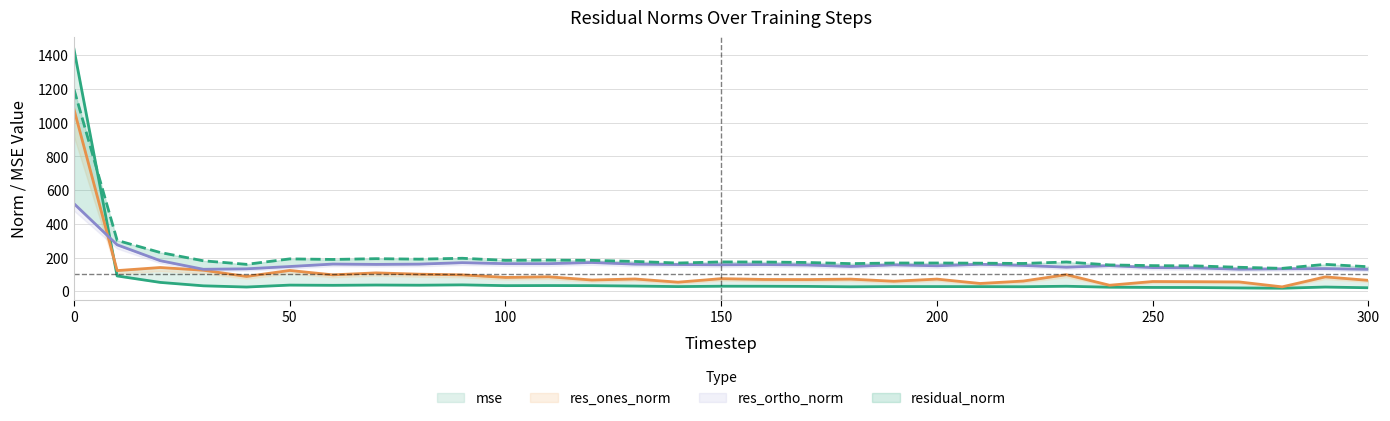

The residual_norm series shows 323.7 at 9. True or false?

False